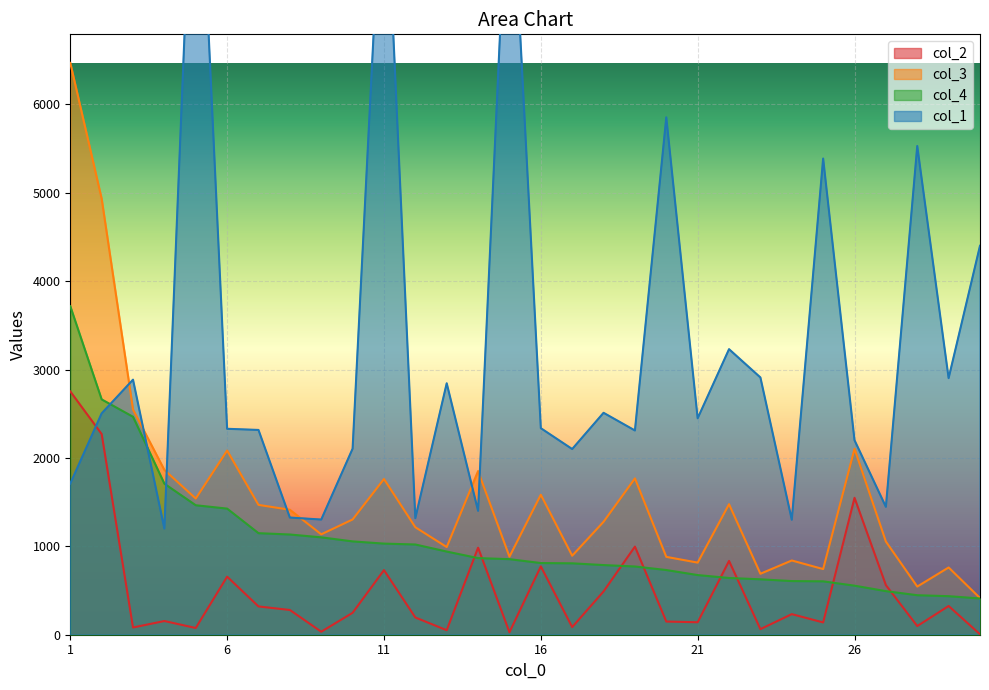

Read the col_3 value at 1.

6470